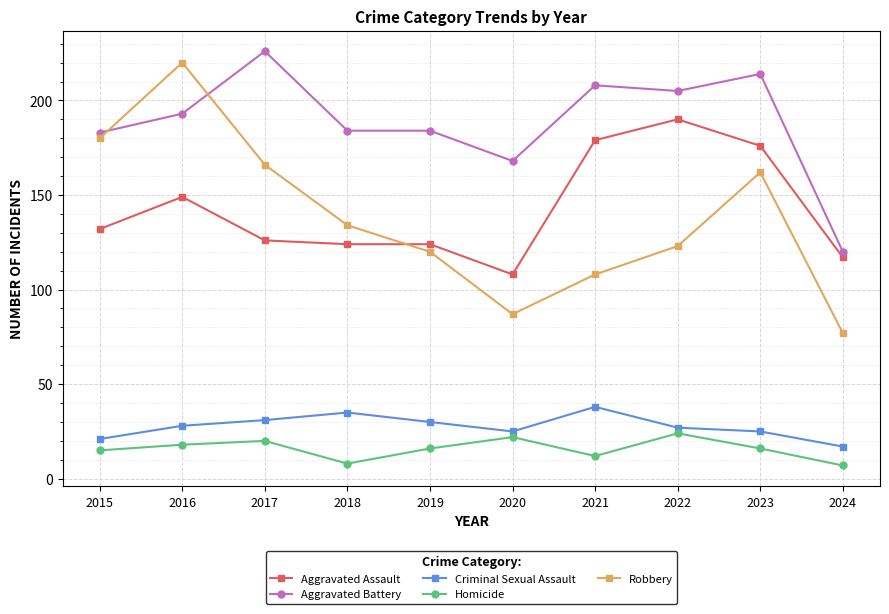

What is the value of the Criminal Sexual Assault point at the 8th from the left?

27